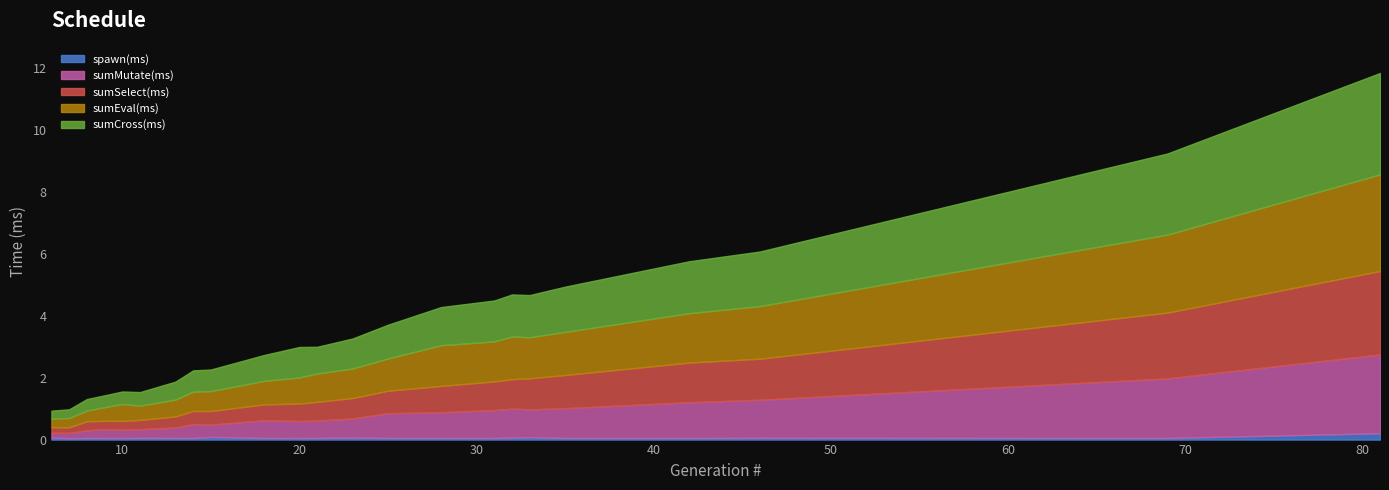

At how many categories does at least one series exceed 1?

10